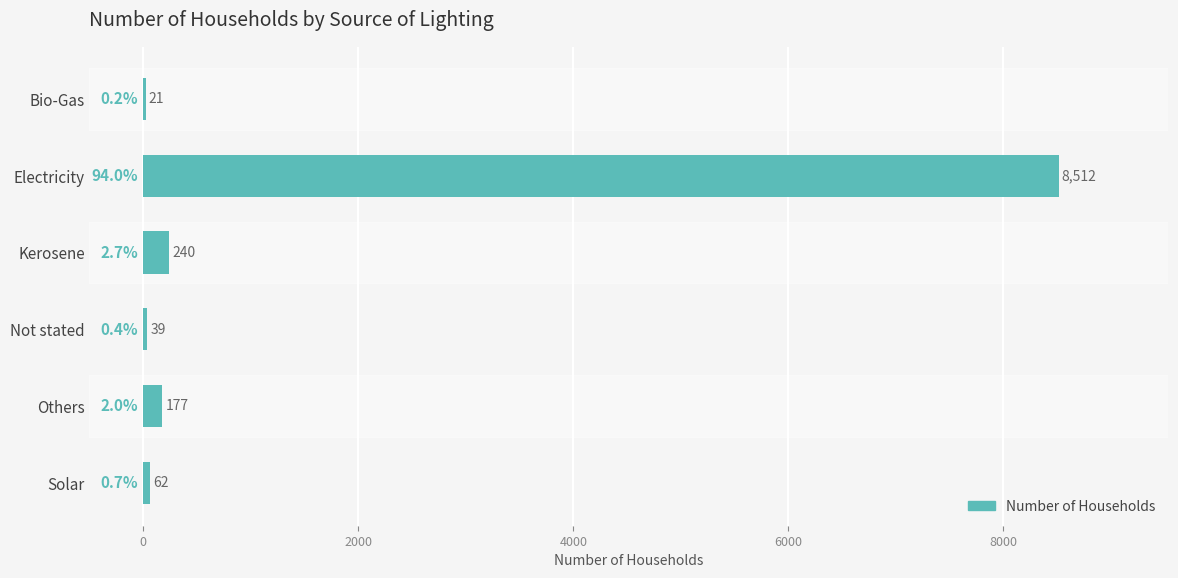

Is it true that the value at Bio-Gas is 21?

True